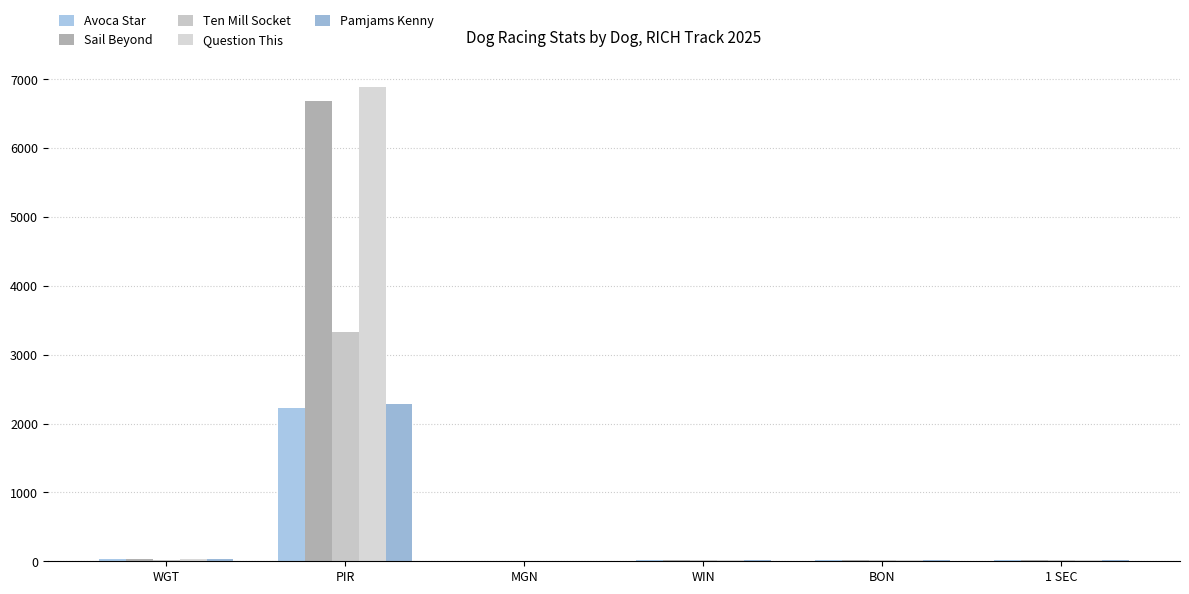

The Sail Beyond series shows 29.6 at WGT. True or false?

True